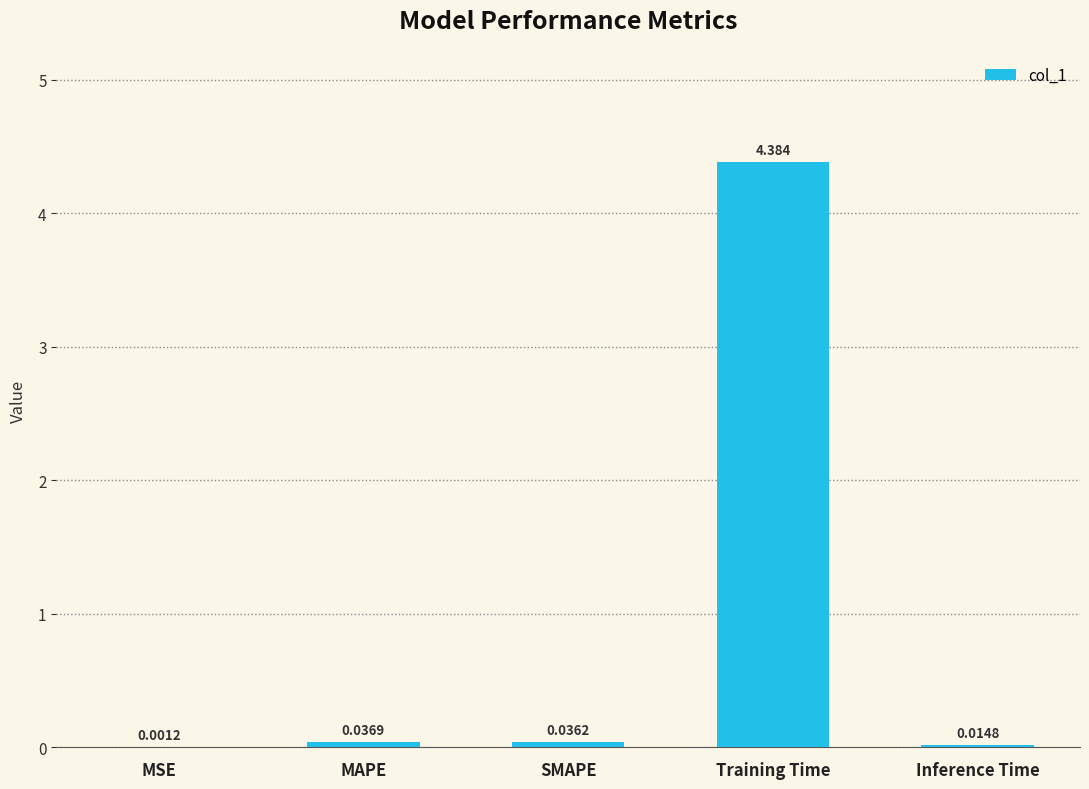

Where is the data nearest to the value 2?

MAPE